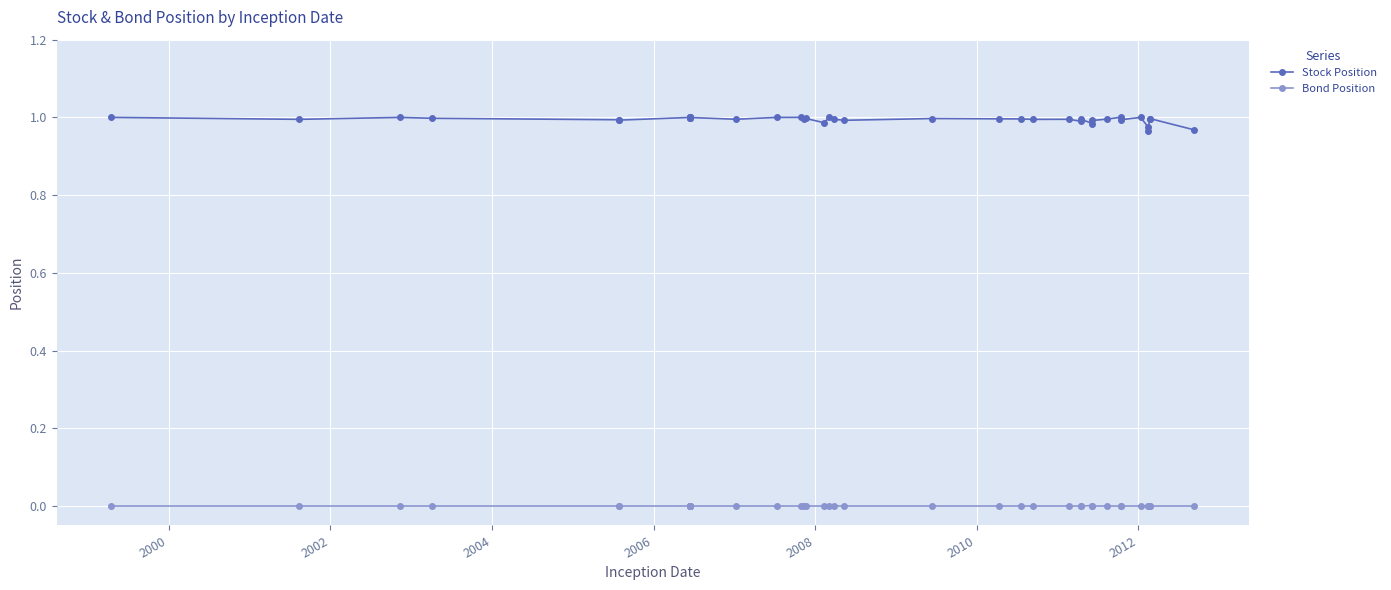

Count the number of data series in this chart.

2